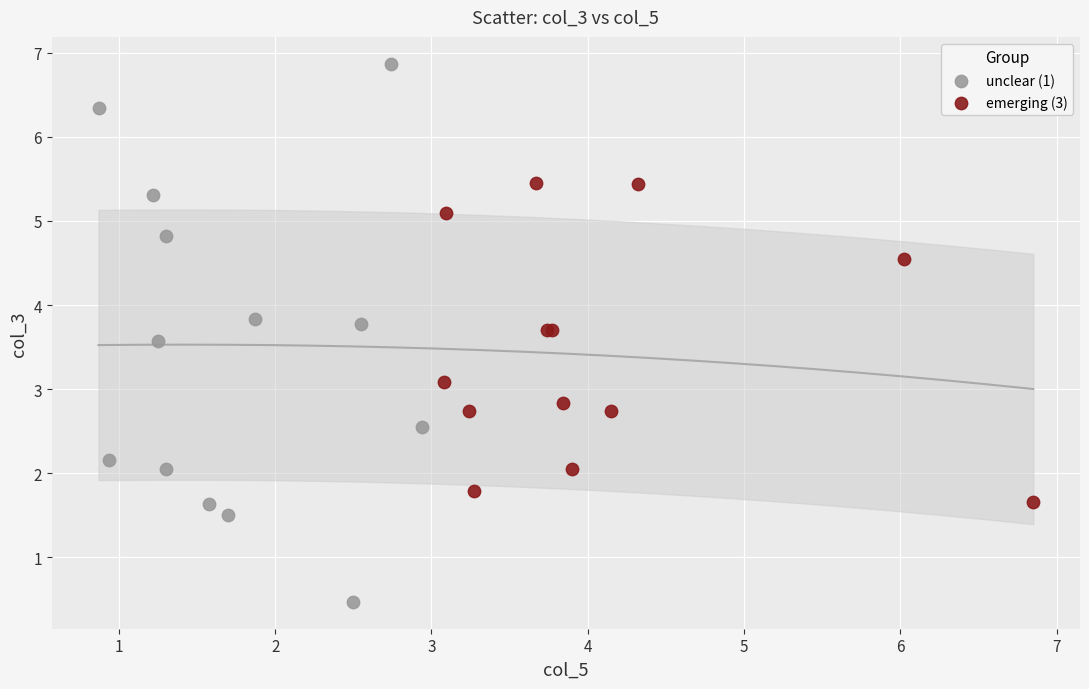

Which series has the widest spread of Y values?

unclear (1)